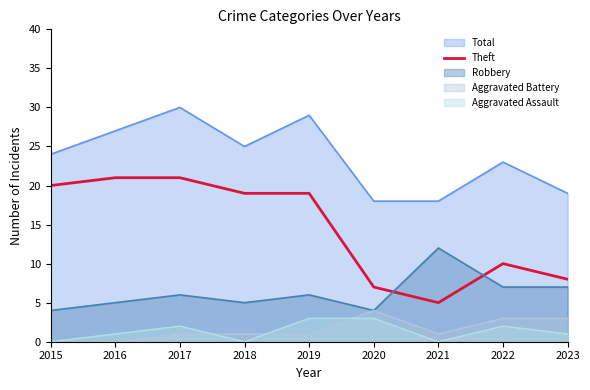

Is the value of Theft at 2020 greater than the value of Total at 2018?

No